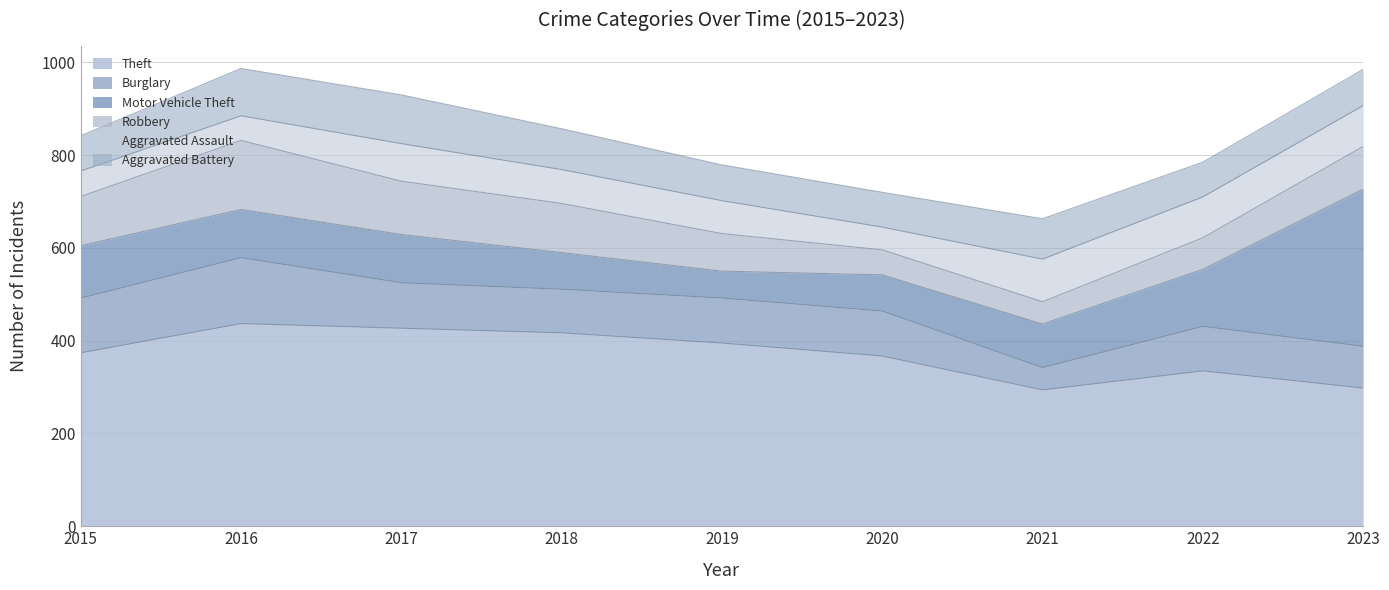

True or false: Aggravated Assault has a value of 71 at 2019.

True